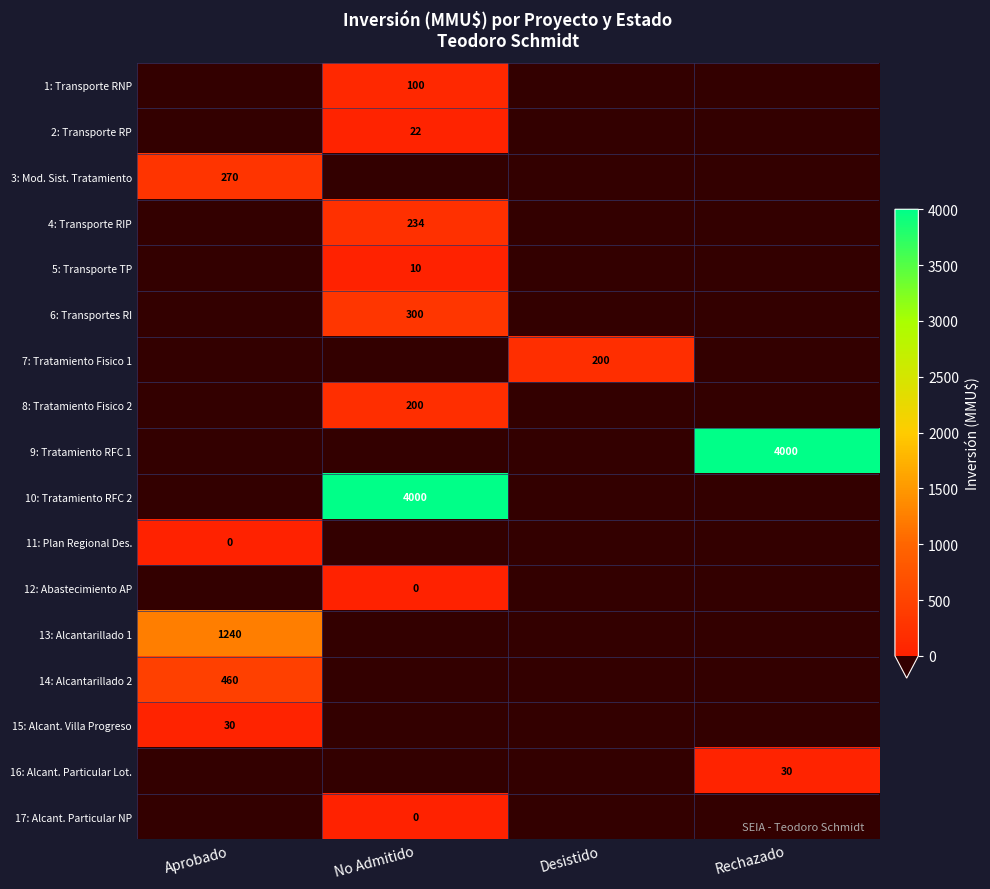

At which label does 16: Alcant. Particular Lot. reach its minimum?

Aprobado